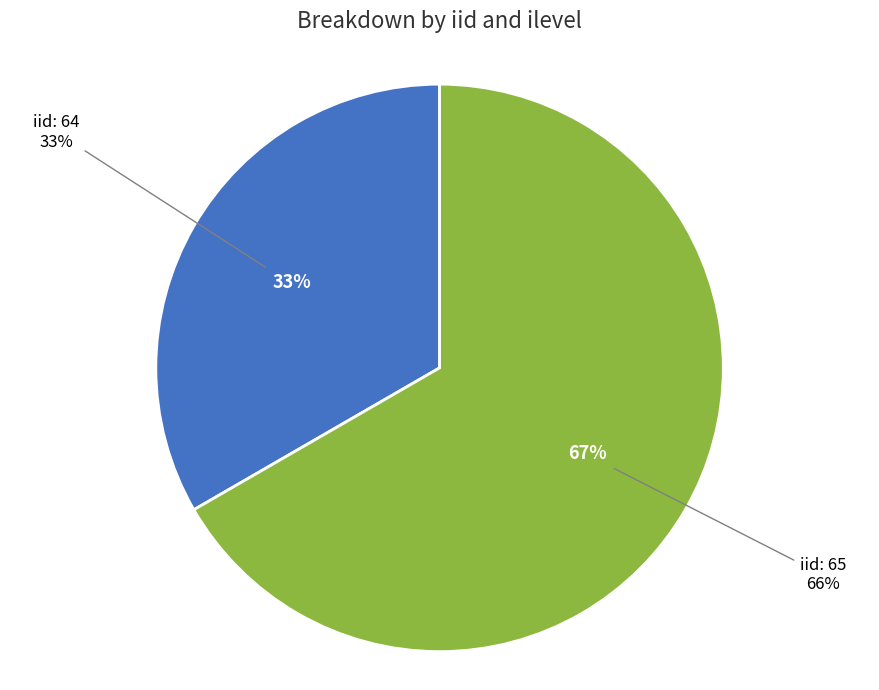

Which has a higher value, 65 or 64?

65